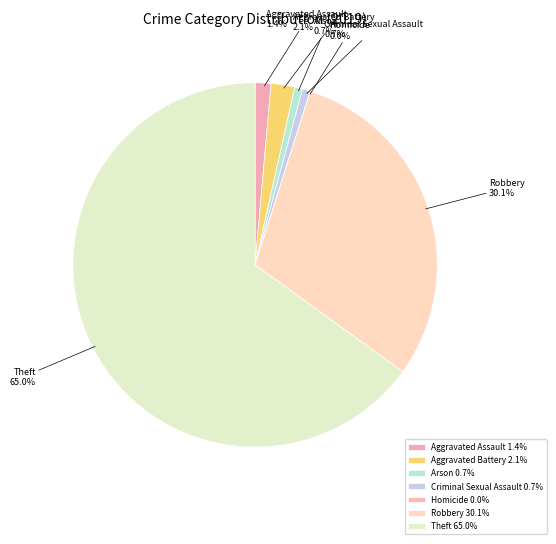

How many slices are in this pie chart?

7